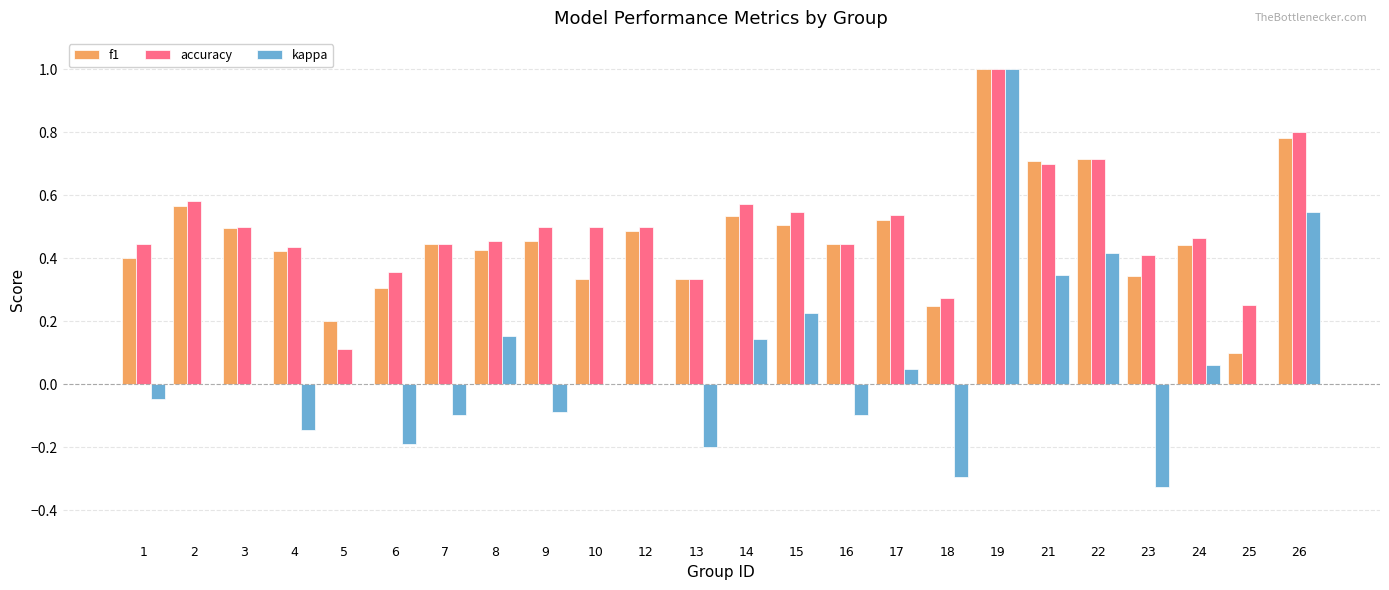

The value of accuracy at 9 is 0.5. True or false?

True